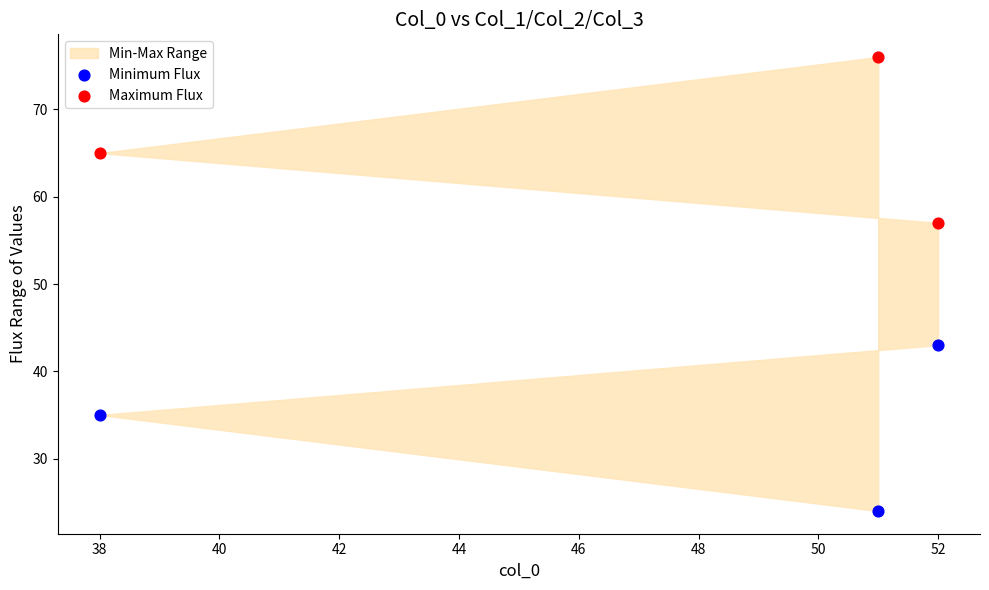

Which series contains the highest Y value?

Maximum Flux